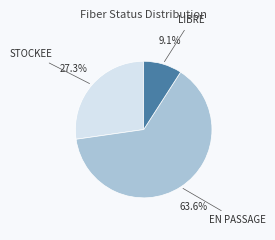

What percentage do LIBRE and STOCKEE together represent?

36.4%